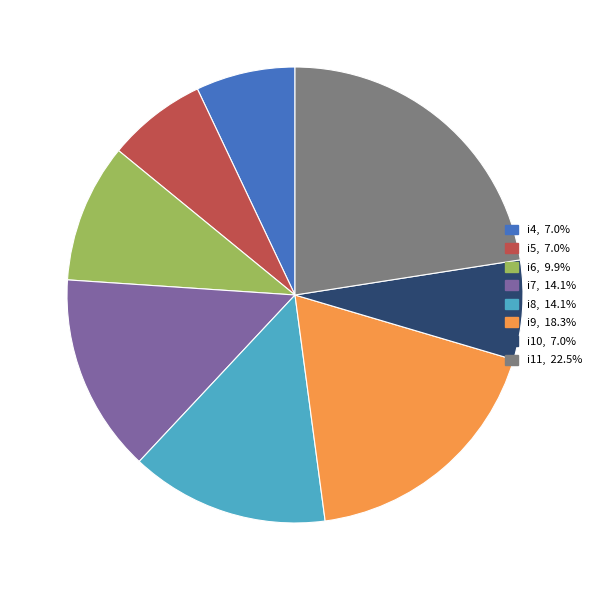

Which category has the biggest portion of the pie?

i11